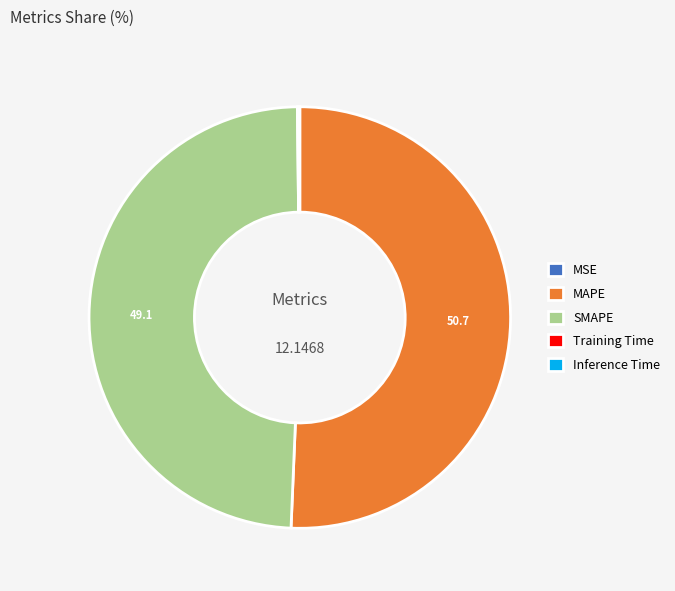

Which slice is the largest?

MAPE